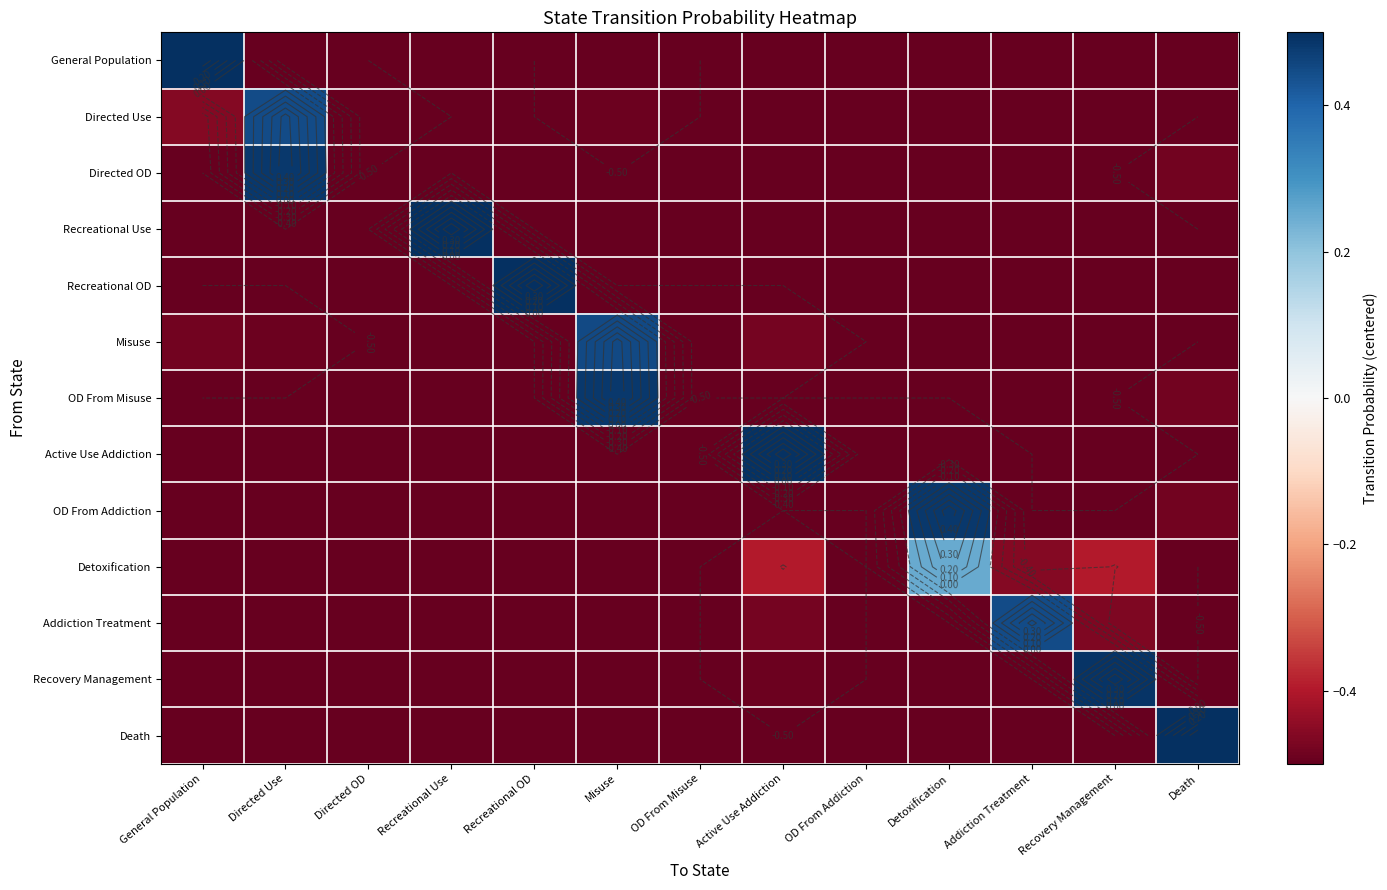

Rank the categories by Detoxification value from highest to lowest.

Detoxification, Active Use Addiction, Recovery Management, Addiction Treatment, General Population, Directed Use, Directed OD, Recreational Use, Recreational OD, Misuse, OD From Misuse, OD From Addiction, Death